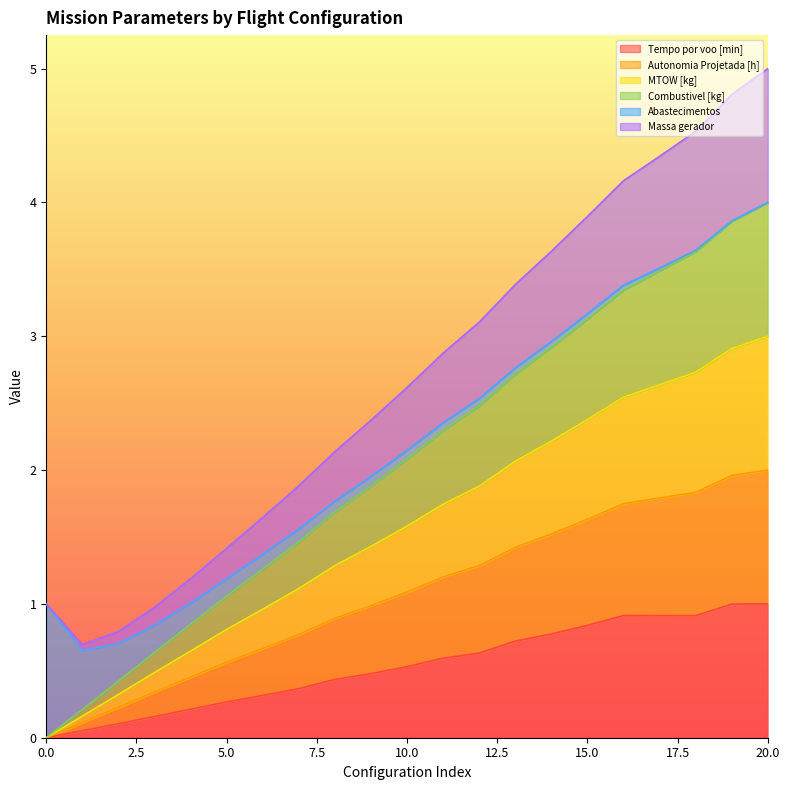

Which category has the highest value across all series?

20